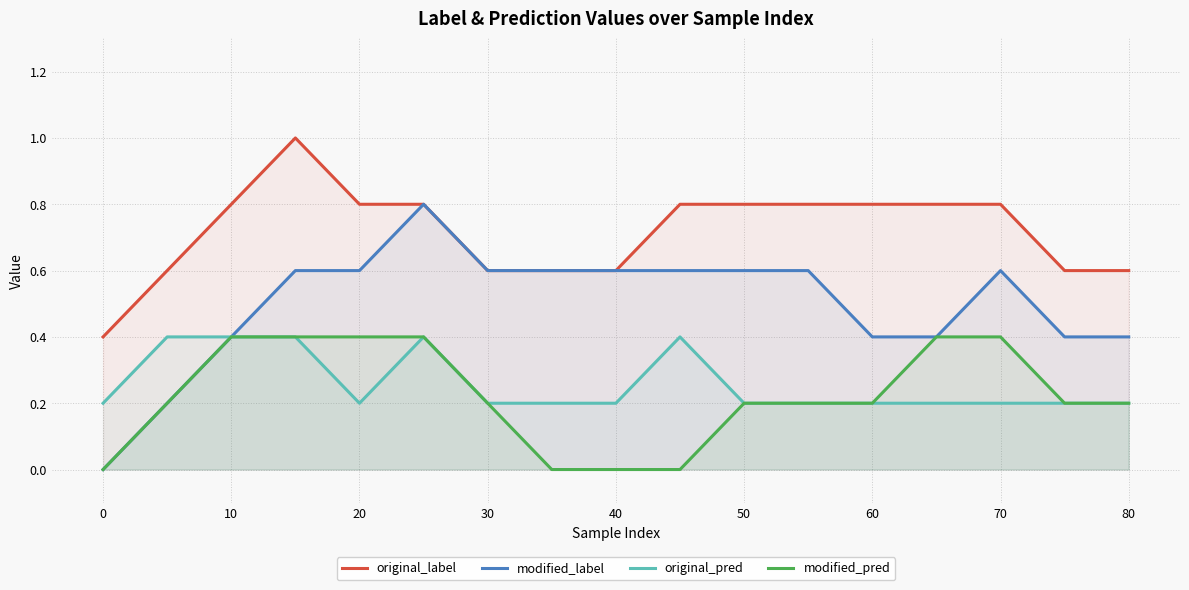

What is the minimum value for original_label?

0.4